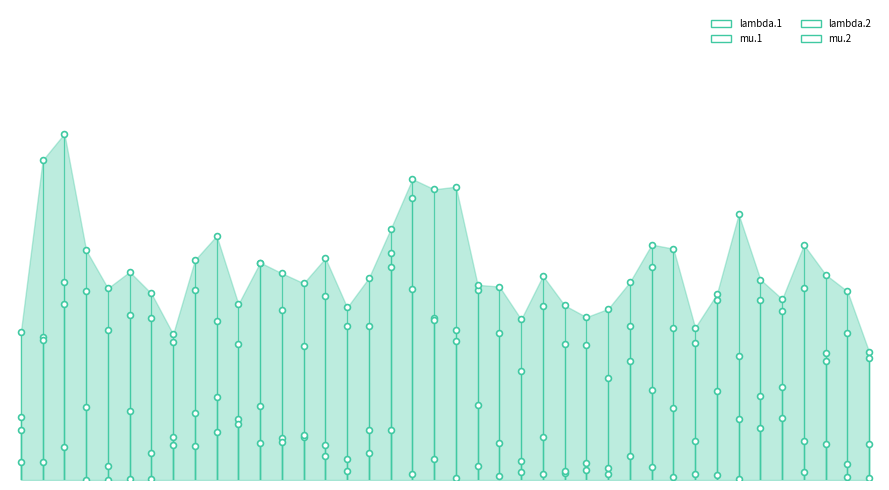

Which series reaches the maximum Y coordinate?

lambda.2